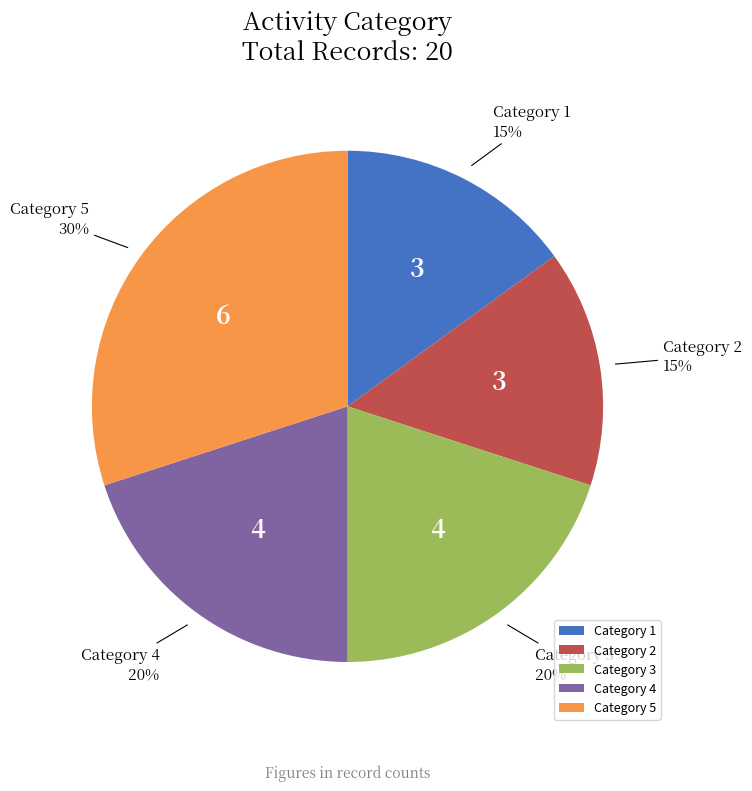

To the nearest percent, what is the difference between the largest and smallest slice percentages?

15%